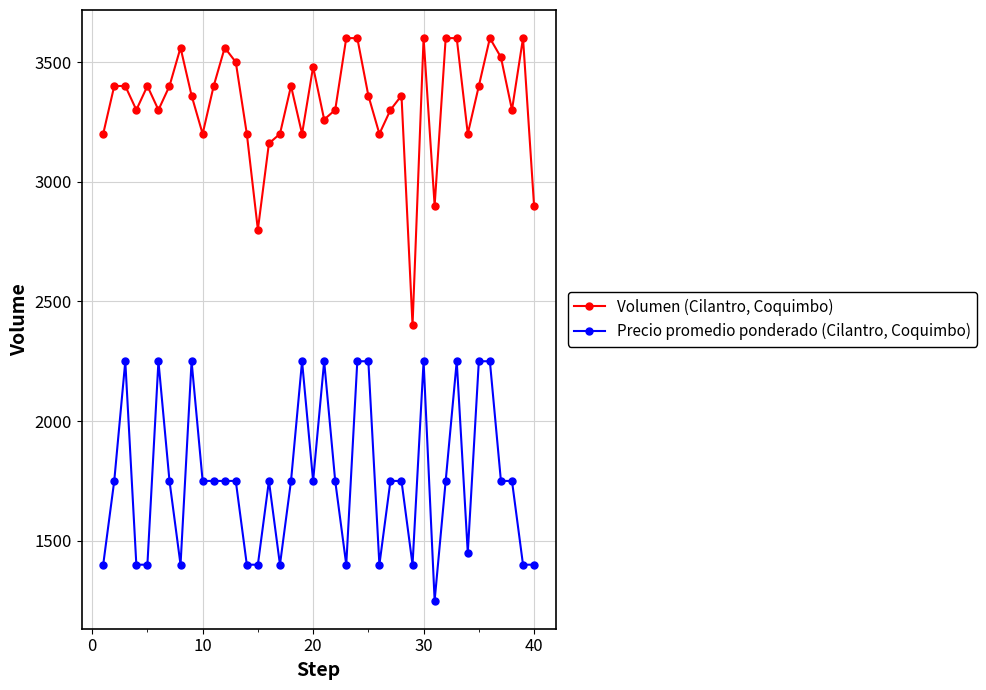

List the series in order of their peak value, lowest first.

Precio promedio ponderado (Cilantro, Coquimbo), Volumen (Cilantro, Coquimbo)